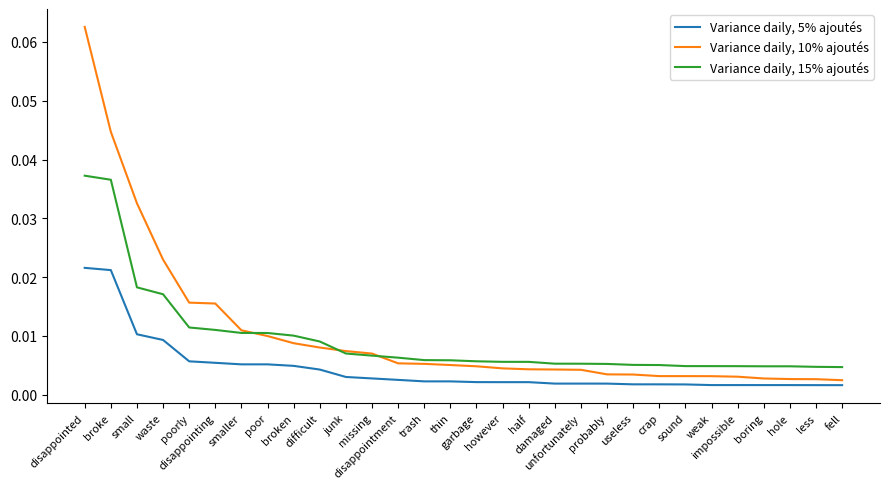

What position from the left is weak?

25